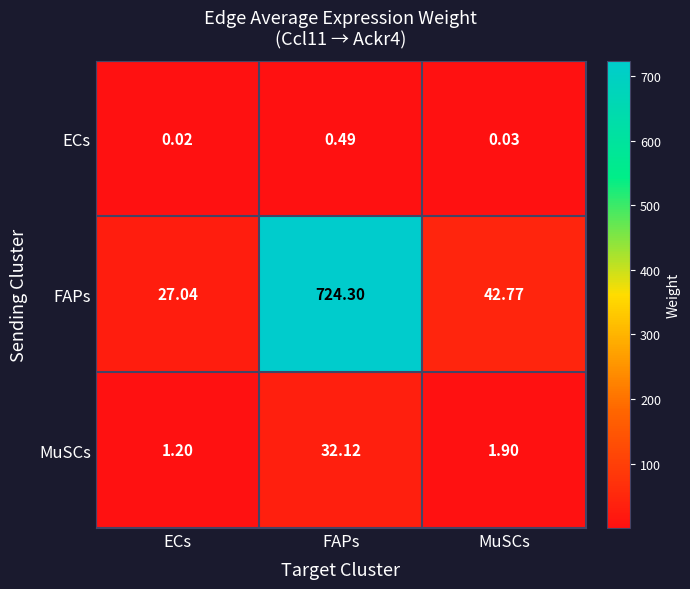

What is the total value across all series at MuSCs?

44.7